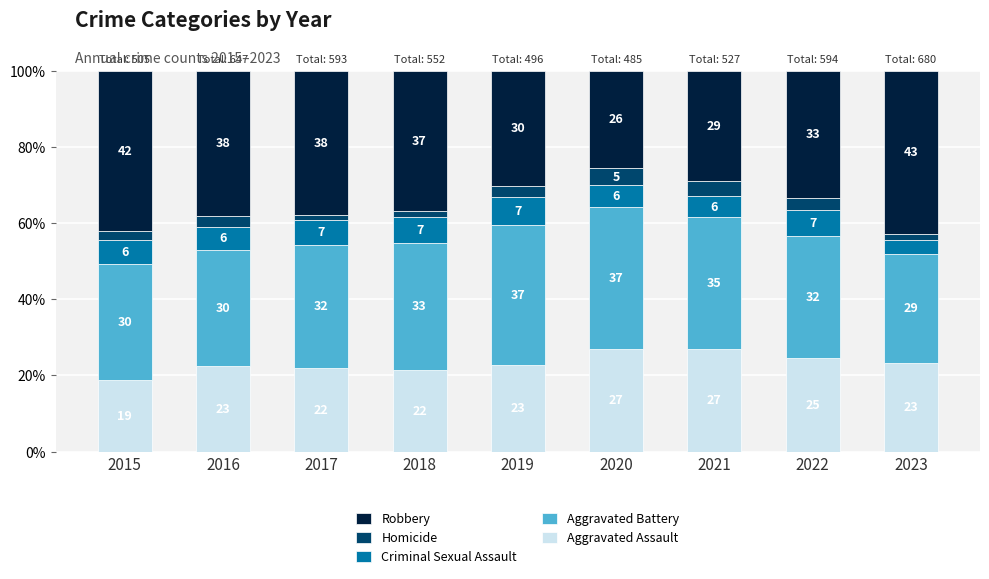

Are the bars grouped side by side (vs. stacked)?

No